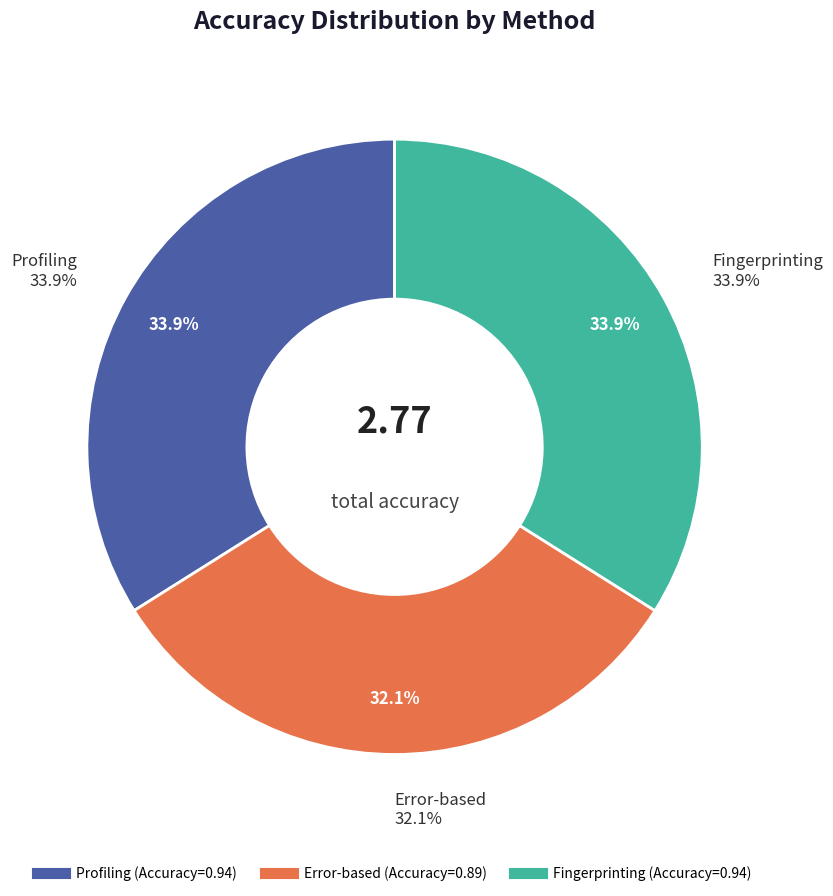

Between Profiling and Fingerprinting, which is larger?

Profiling